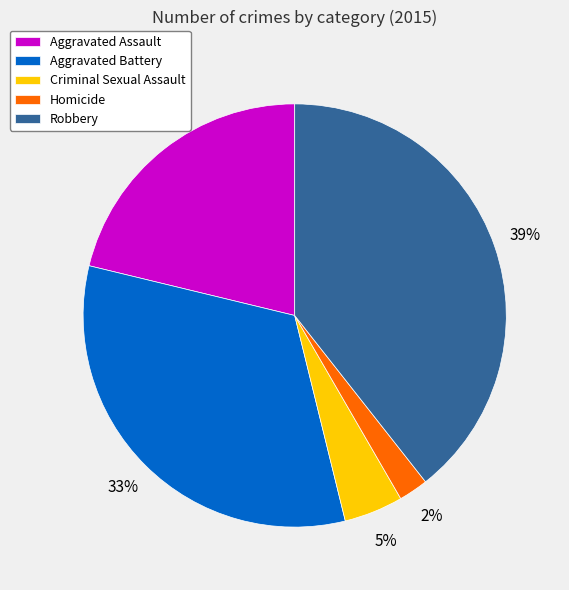

What is the smallest slice in the pie chart?

Homicide